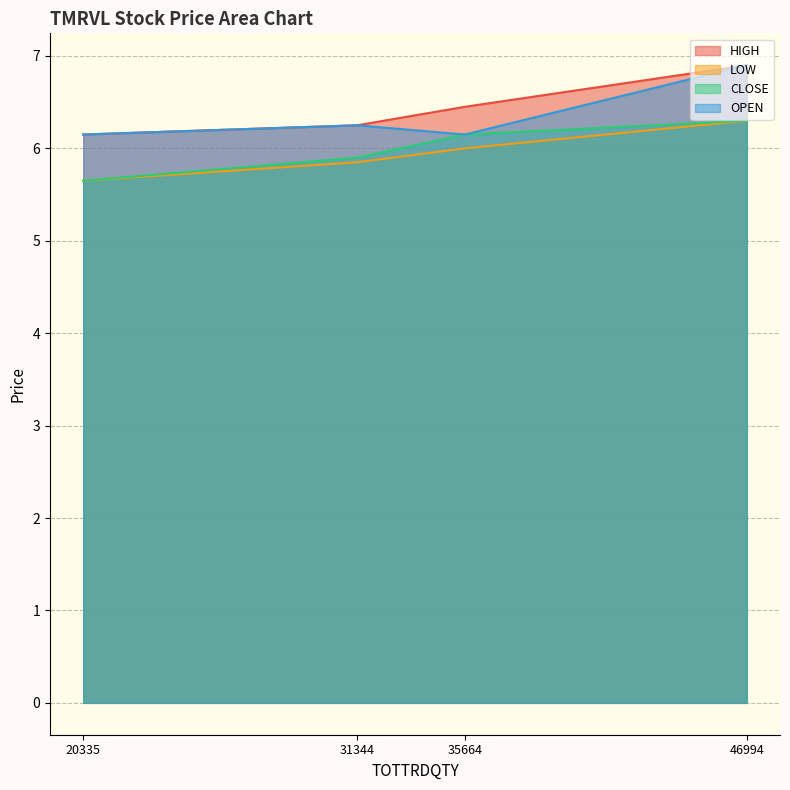

At which category does the chart reach its minimum across all series?

20335